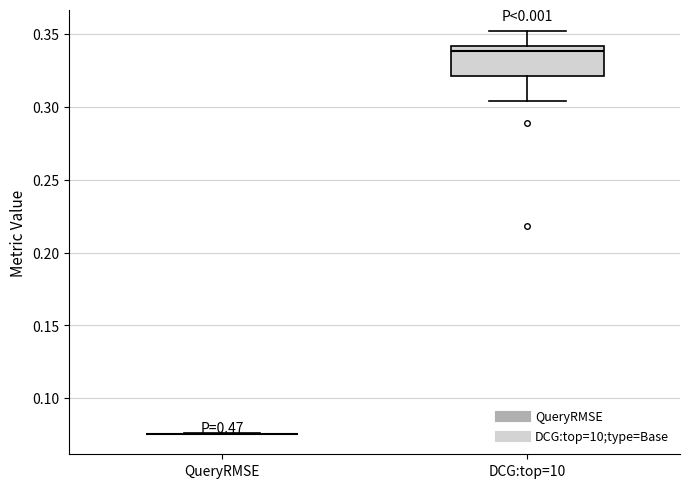

Which box is the tallest, from its lower edge to its upper edge?

DCG:top=10